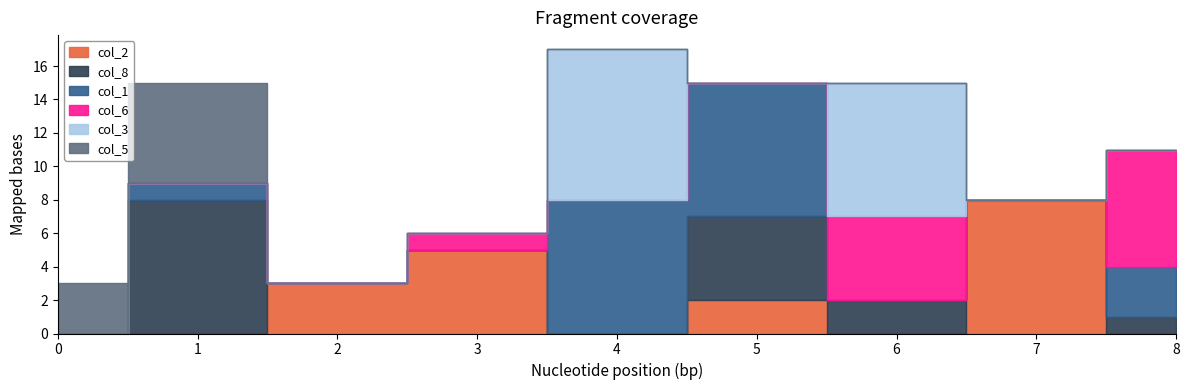

How many intersections are there between col_6 and col_2?

3